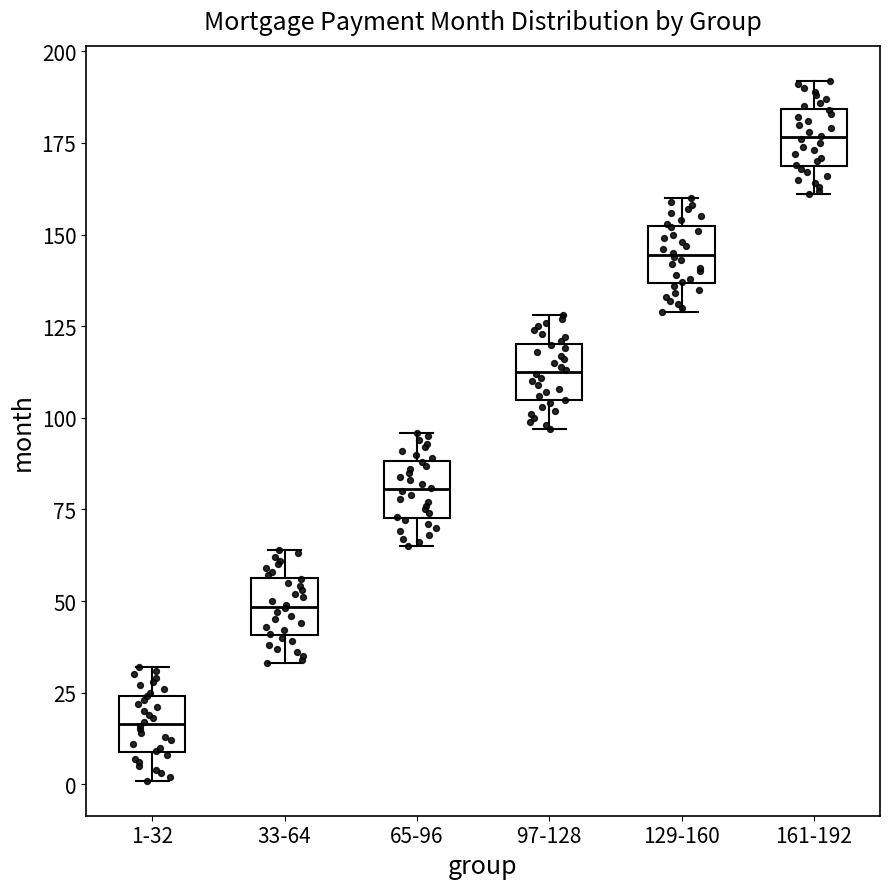

Reading left to right, read every box against the y-axis: the position of its median line, the range the box covers, and the ends of its whiskers. The values are not printed on the chart, so give them approximately, as read against the axis.

1-32: median 15, box 10 to 25, whiskers 0 to 30
33-64: median 50, box 40 to 55, whiskers 35 to 65
65-96: median 80, box 75 to 90, whiskers 65 to 95
97-128: median 115, box 105 to 120, whiskers 95 to 130
129-160: median 145, box 135 to 150, whiskers 130 to 160
161-192: median 175, box 170 to 185, whiskers 160 to 190